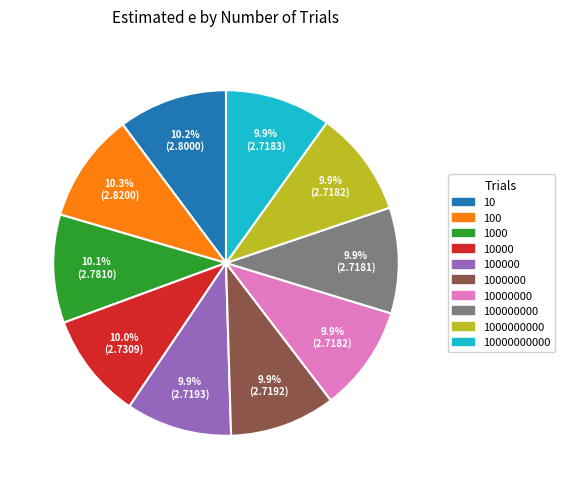

How many segments does this pie chart have?

10